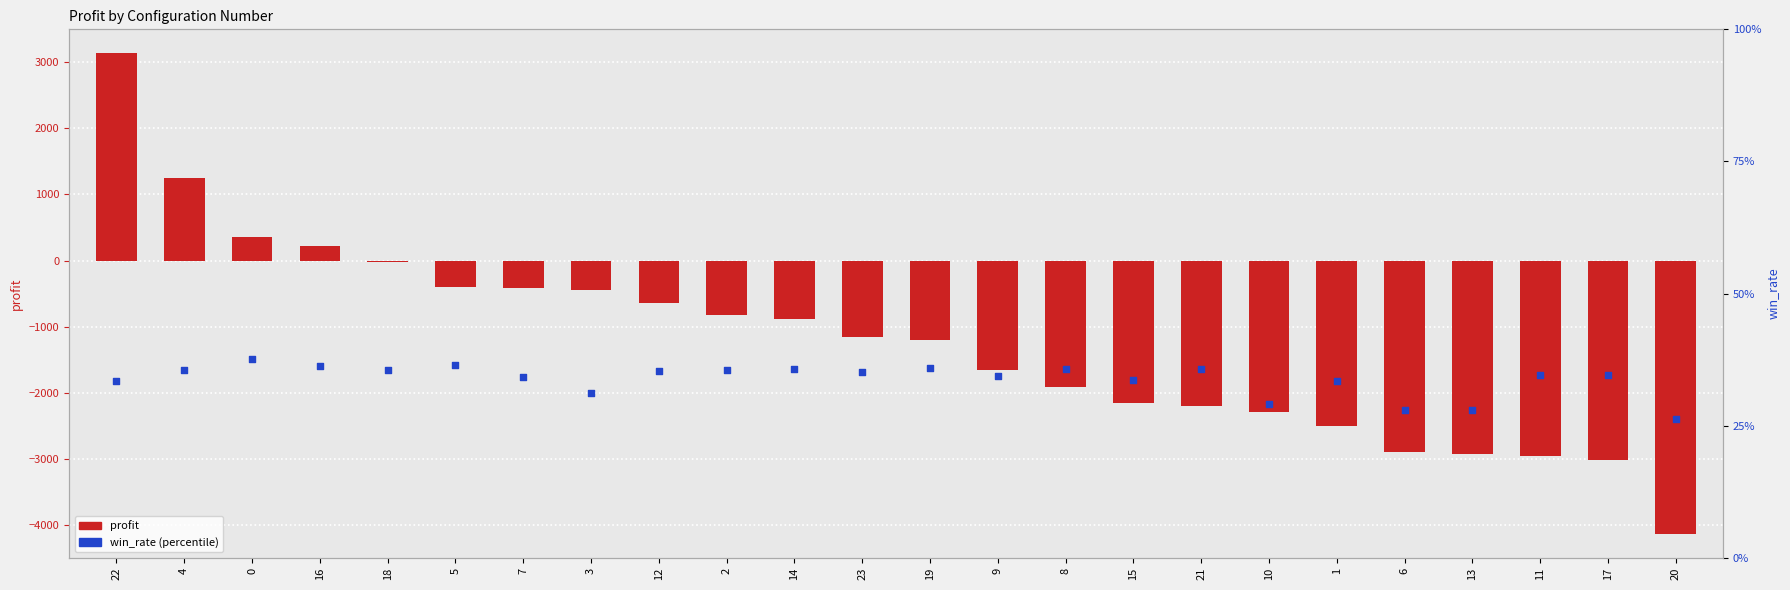

Which series has the largest total across all categories?

win_rate